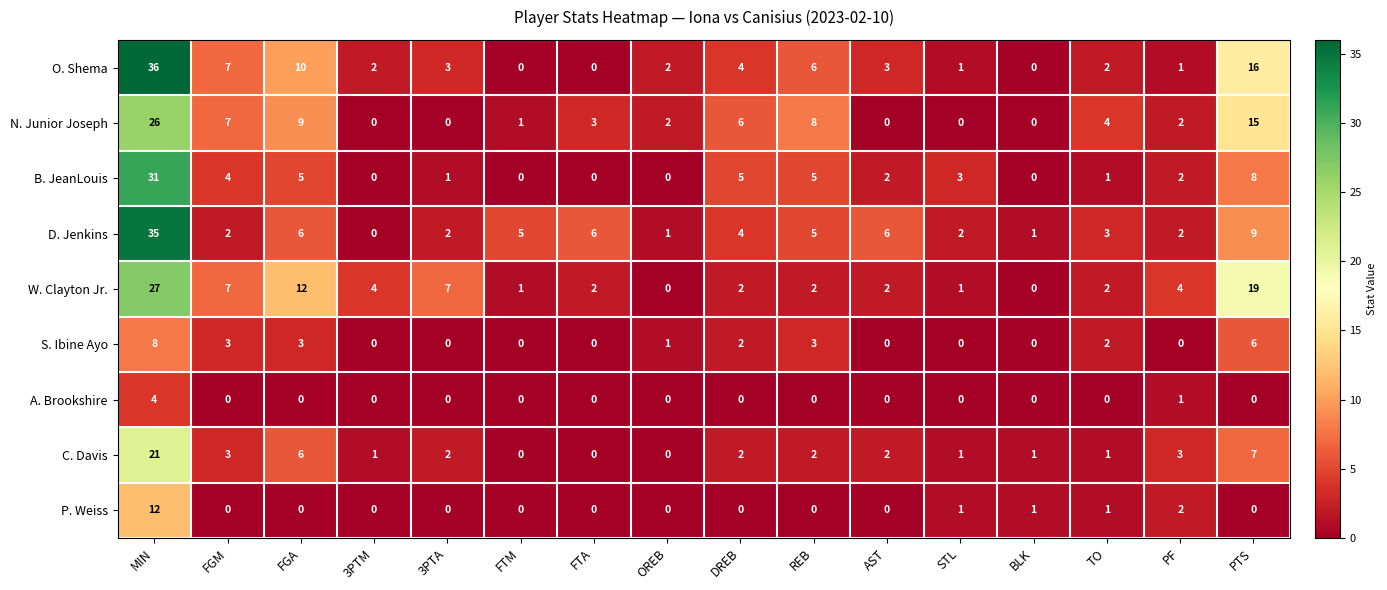

The value of C. Davis at TO is 1. True or false?

True